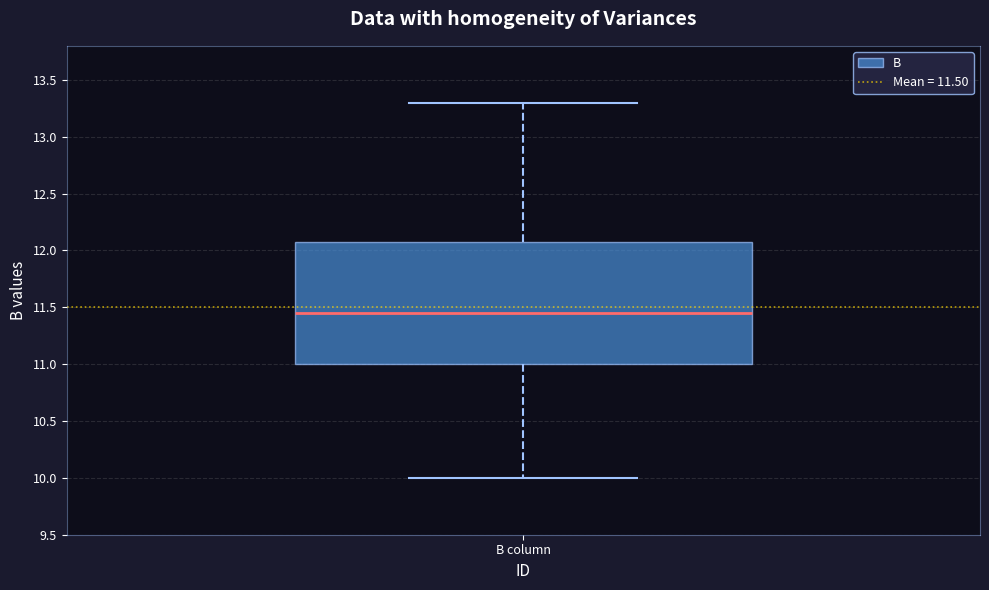

Read this box plot against the y-axis: the position of the median line, the range covered by the box, and the ends of both whiskers. The values are not printed on the chart, so give them approximately, as read against the axis.

median 11.45, box 11.00 to 12.10, whiskers 10.00 to 13.30